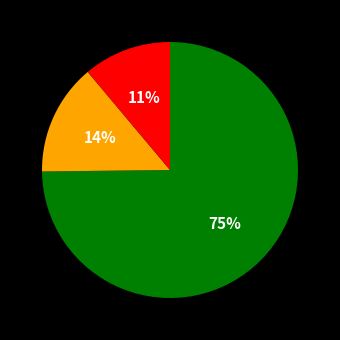

To the nearest percent, what is the difference between the largest and smallest slice percentages?

64%